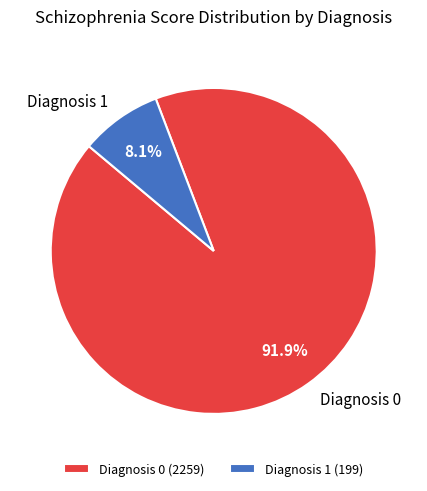

How much of the chart is everything except Diagnosis 1?

91.9%